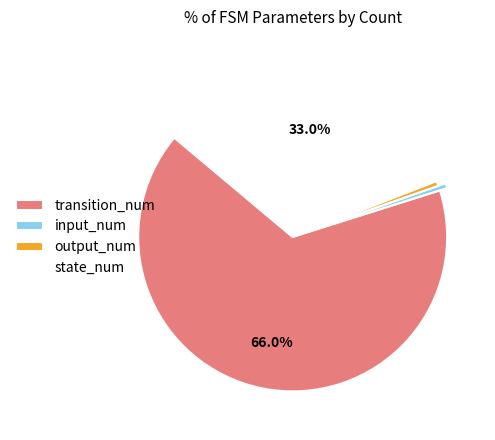

Which has a higher value, transition_num or state_num?

transition_num